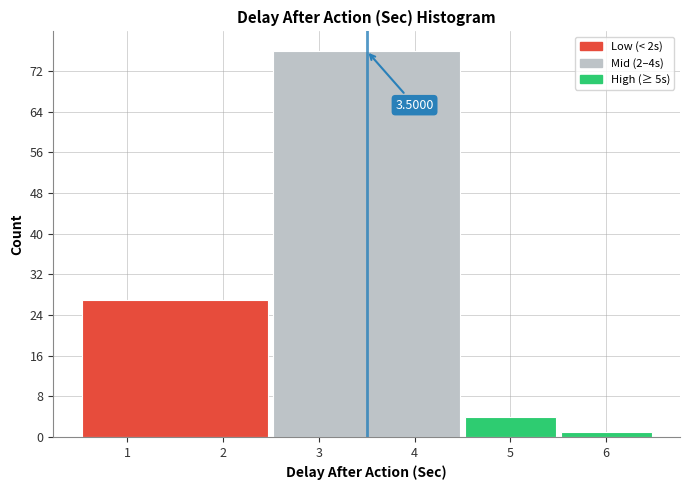

Which range on the x-axis has the tallest bar?

2.5 to 4.5